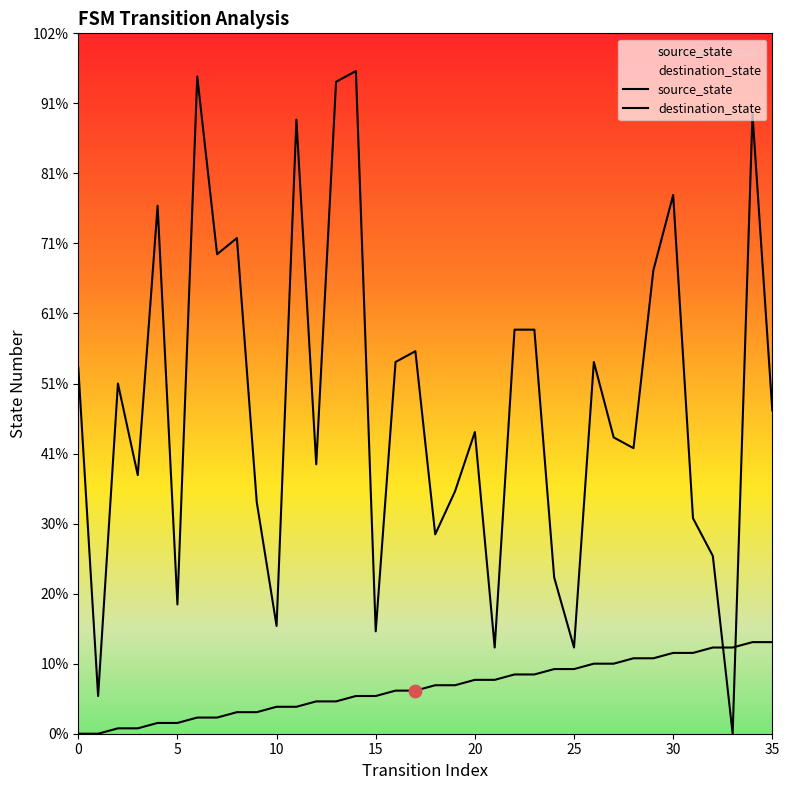

Is the value of source_state at 11 greater than the value of destination_state at 16?

No